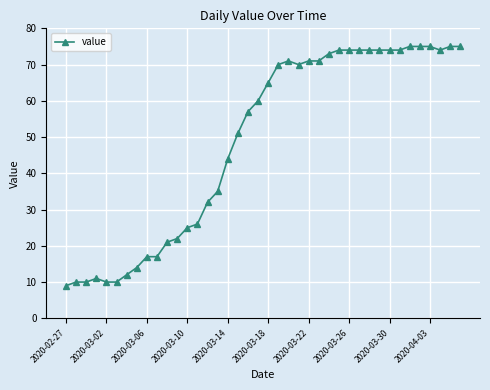

What is the greatest value displayed?

75